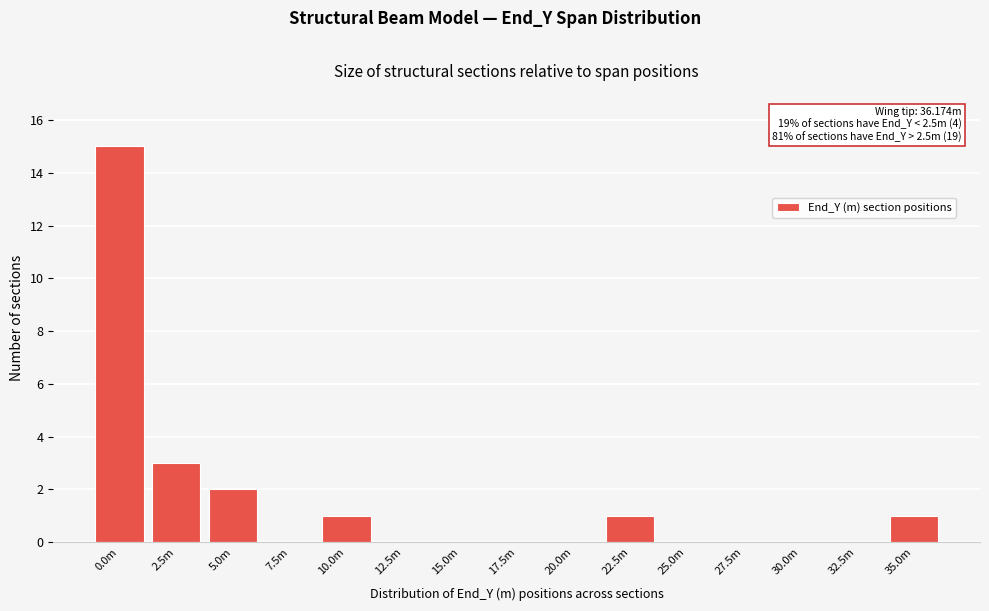

Reading left to right, transcribe all the data shown in this chart.

0.0m=15	2.5m=3	5.0m=2	7.5m=0	10.0m=1	12.5m=0	15.0m=0	17.5m=0	20.0m=0	22.5m=1	25.0m=0	27.5m=0	30.0m=0	32.5m=0	35.0m=1